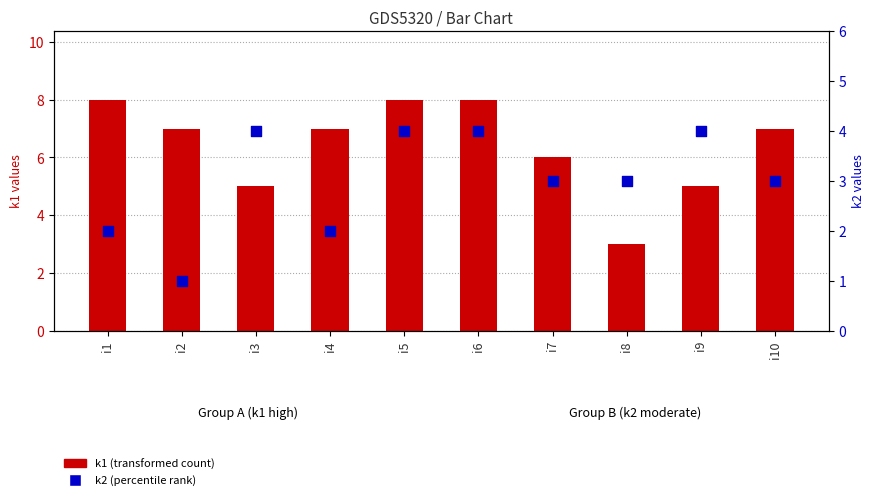

Which series has the widest spread of Y values?

k1 (transformed count)